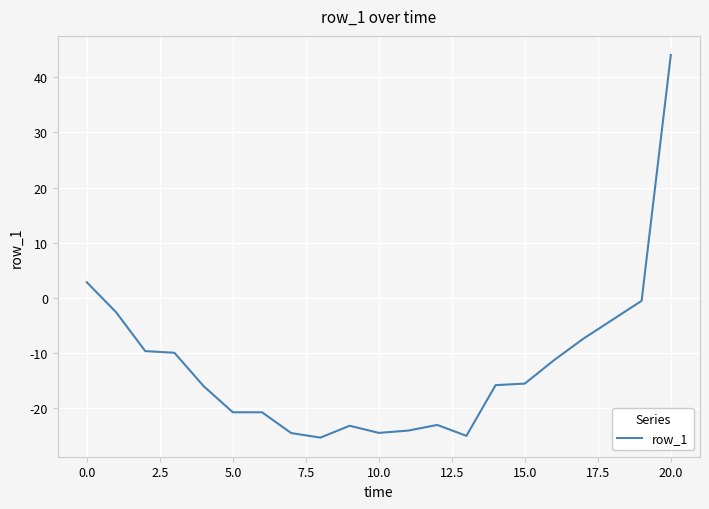

What is the minimum value shown in the chart?

-25.3